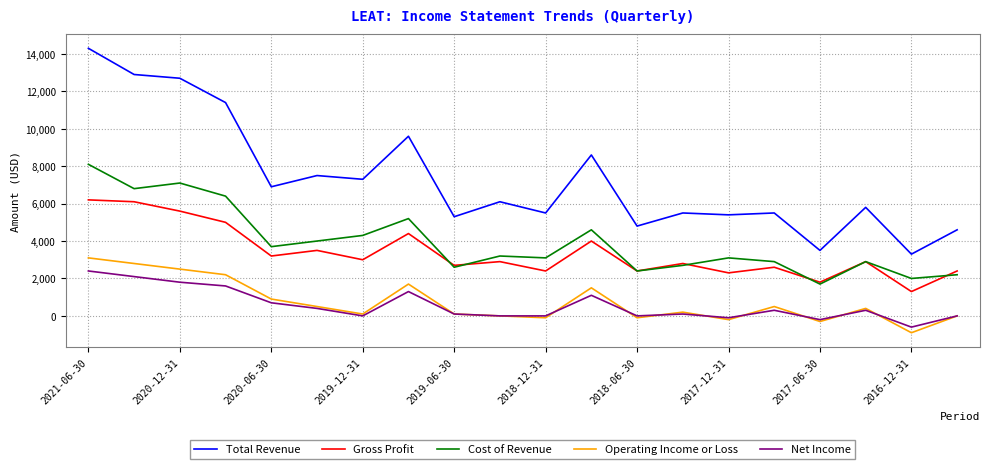

Which series has the widest spread of values?

Total Revenue